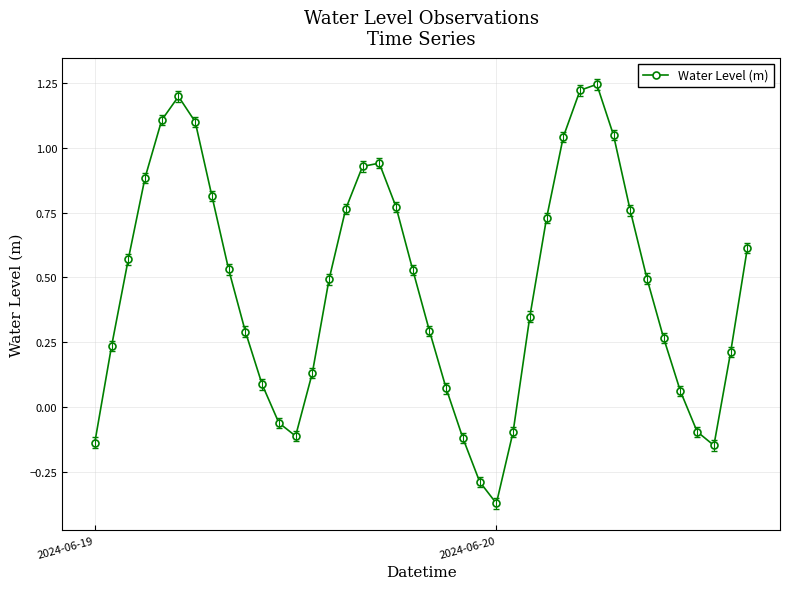

How many points are higher than both their immediate neighbors (excluding endpoints)?

3